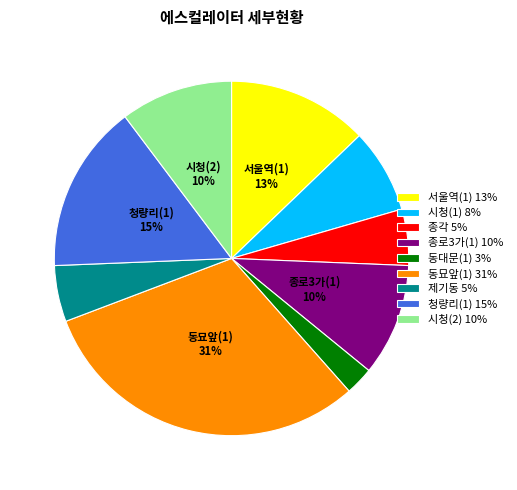

What percentage is the 종각 slice, to the nearest percent?

5%